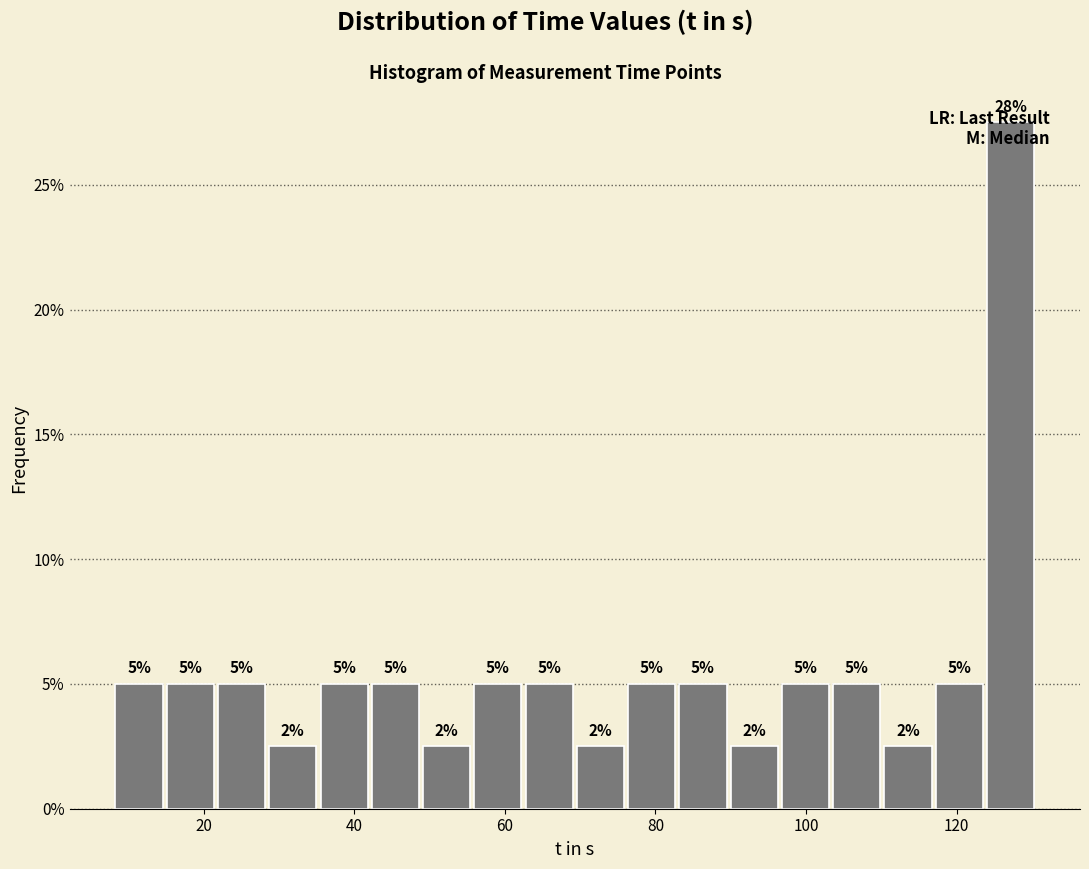

Around what value on the x-axis is the tallest bar? Give the approximate position of its centre, as read against the axis.

128